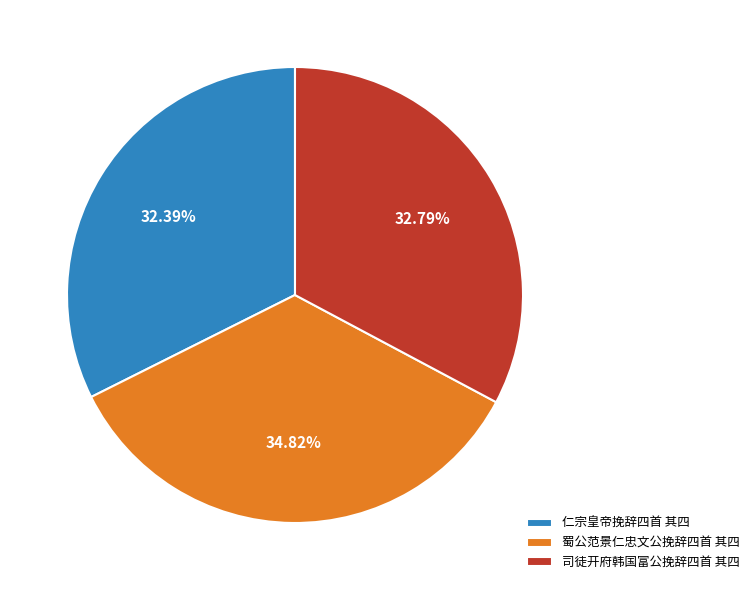

To the nearest percent, what is the difference between the largest and smallest slice percentages?

2%